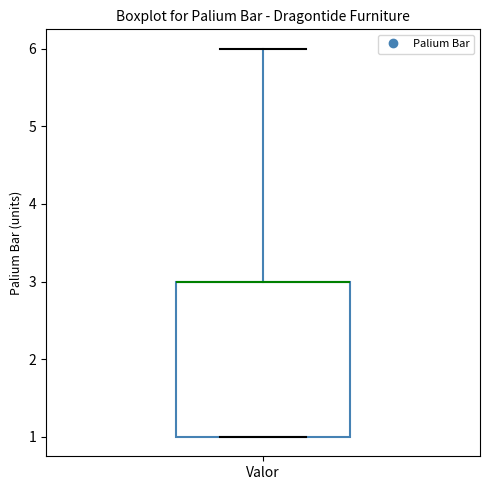

Read this box plot against the y-axis: the position of the median line, the range covered by the box, and the ends of both whiskers. The values are not printed on the chart, so give them approximately, as read against the axis.

median 3 (drawn on the box's upper edge), box 1 to 3, whiskers 1 to 6